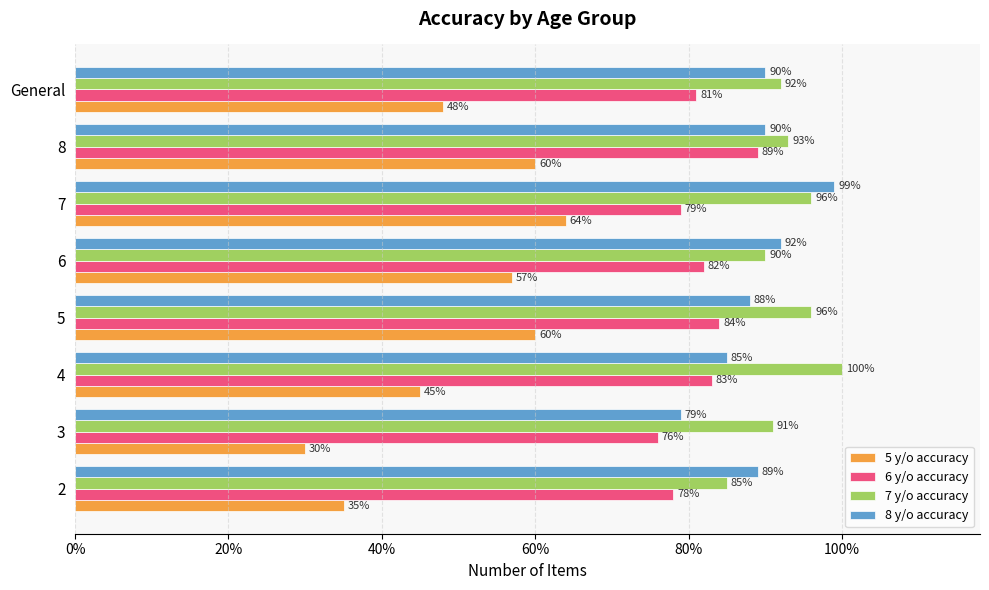

What are all the series names shown in the legend?

5 y/o accuracy, 6 y/o accuracy, 7 y/o accuracy, 8 y/o accuracy